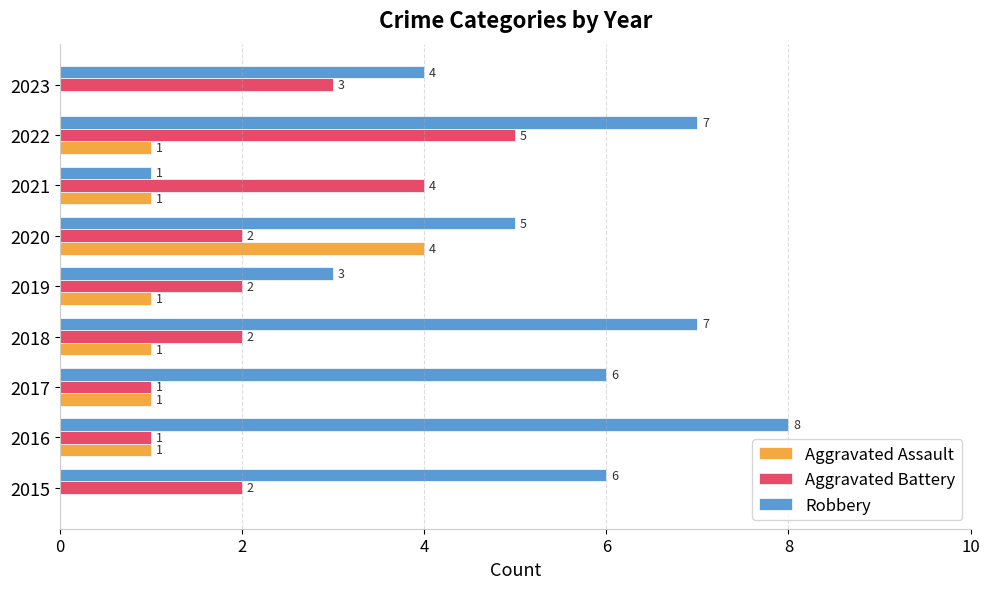

Which series has the largest total across all categories?

Robbery